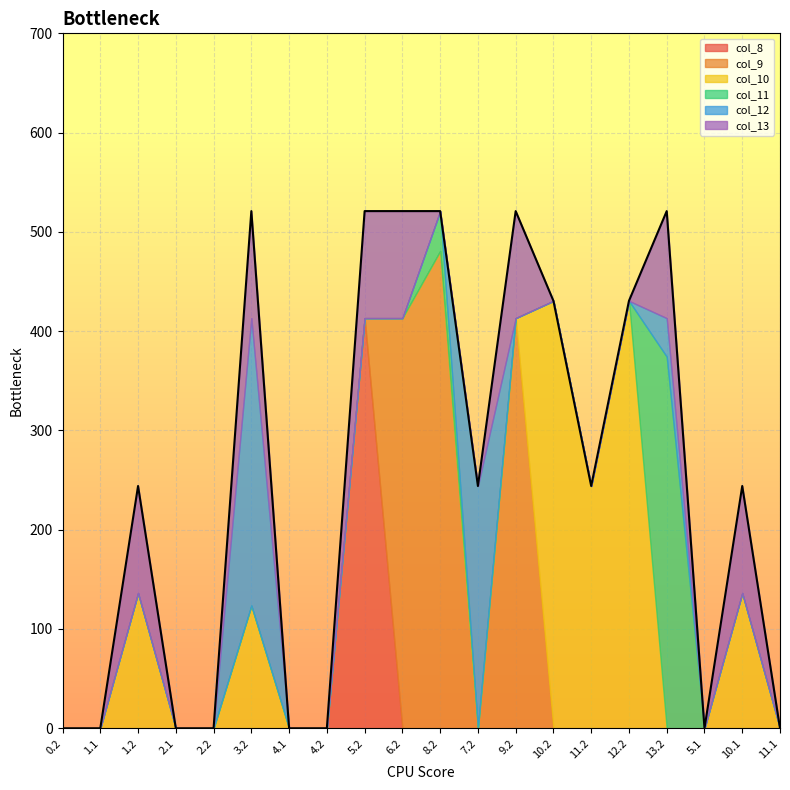

What is the highest value of the col_8 series?

413.1